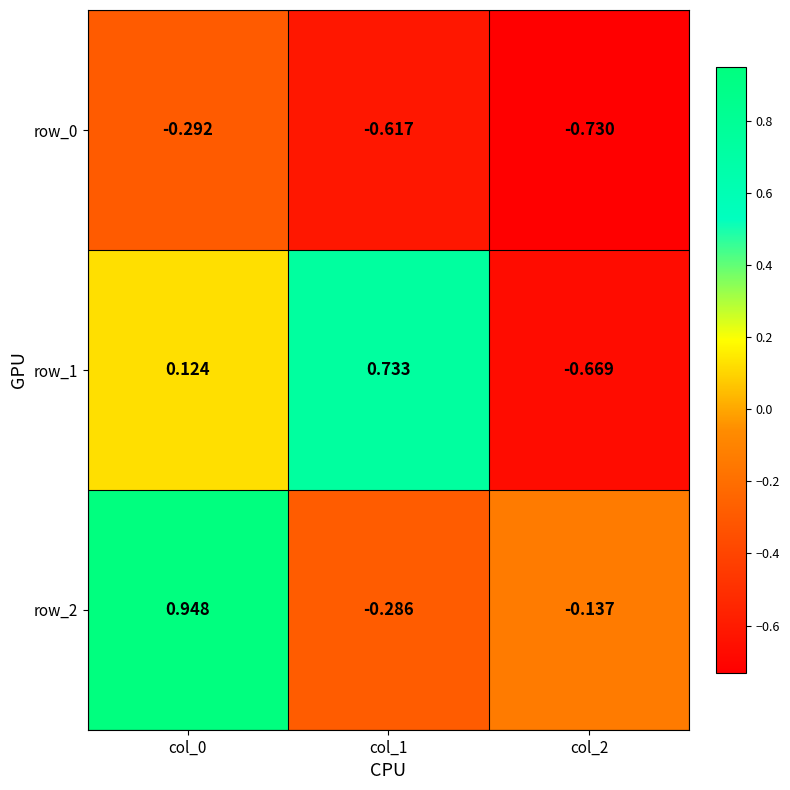

Which series has the widest spread of values?

row_1